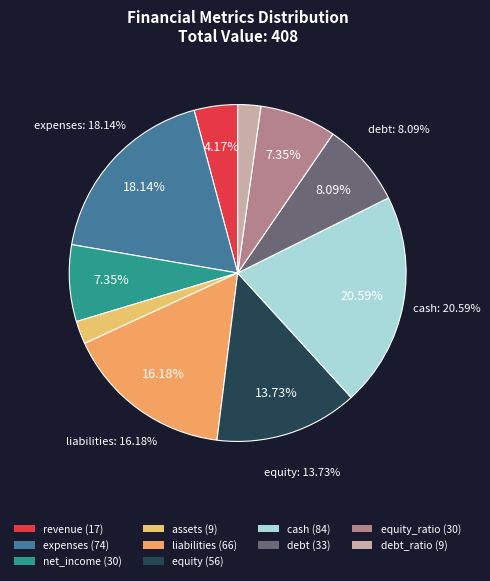

How many segments does this pie chart have?

10